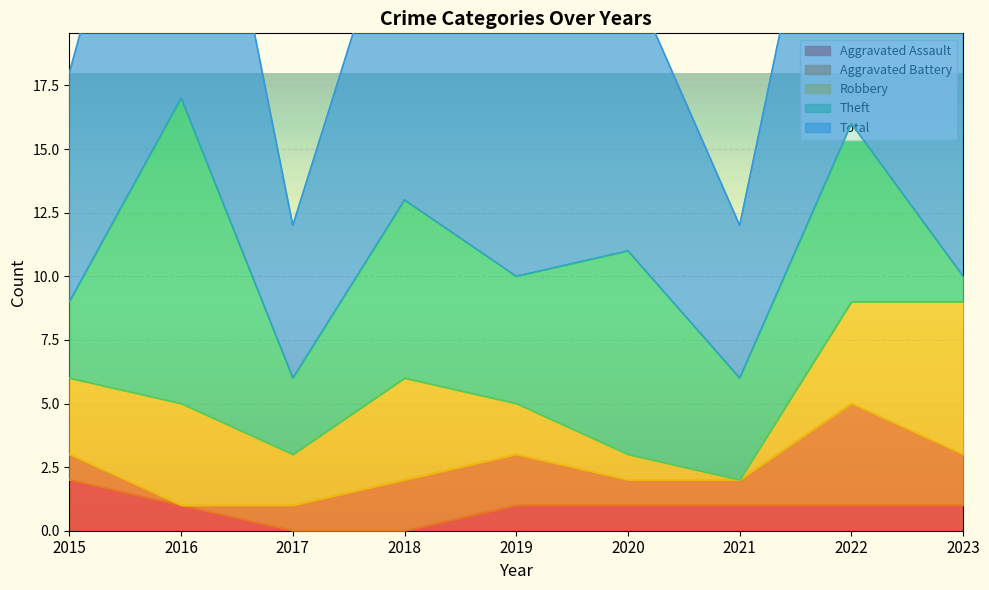

Where is Theft nearest to the value 6?

2018